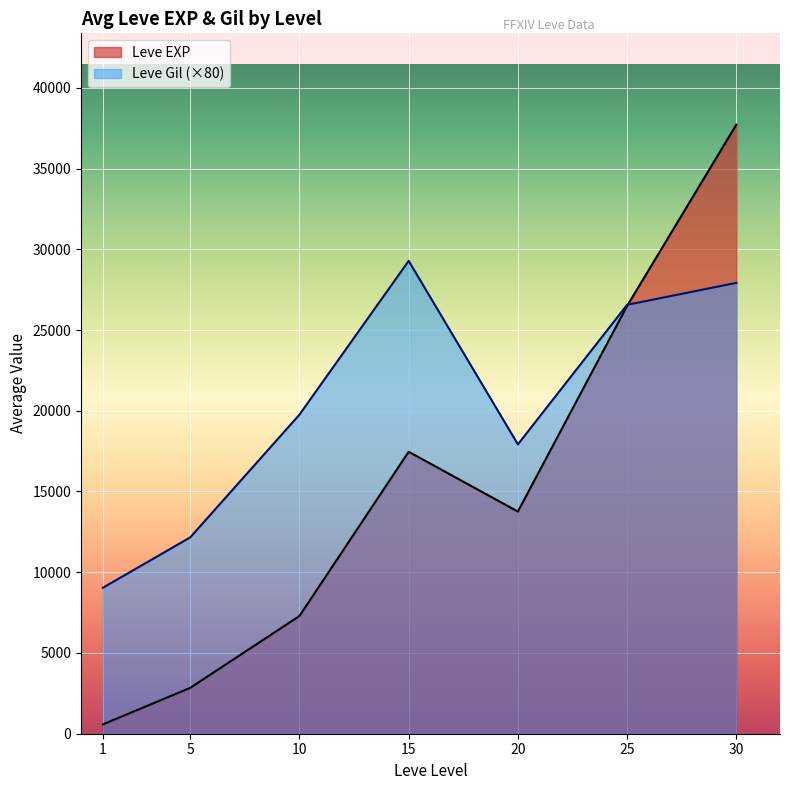

Reading left to right, what are all the values shown in this chart?

Leve EXP: 1=577	5=2840	10=7290	15=17460	20=13757	25=26493	30=37715
Leve Gil (×80): 1=9040	5=12160	10=19760	15=29280	20=17920	25=26560	30=27920